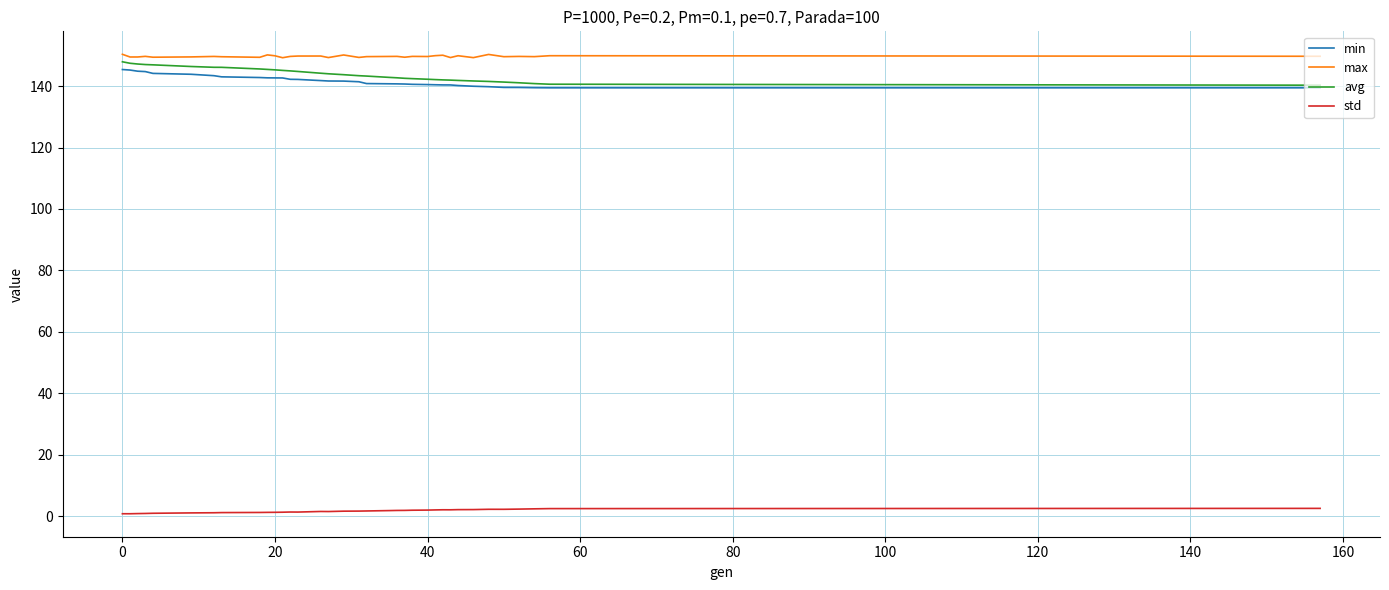

True or false: min and max cross at least once.

False